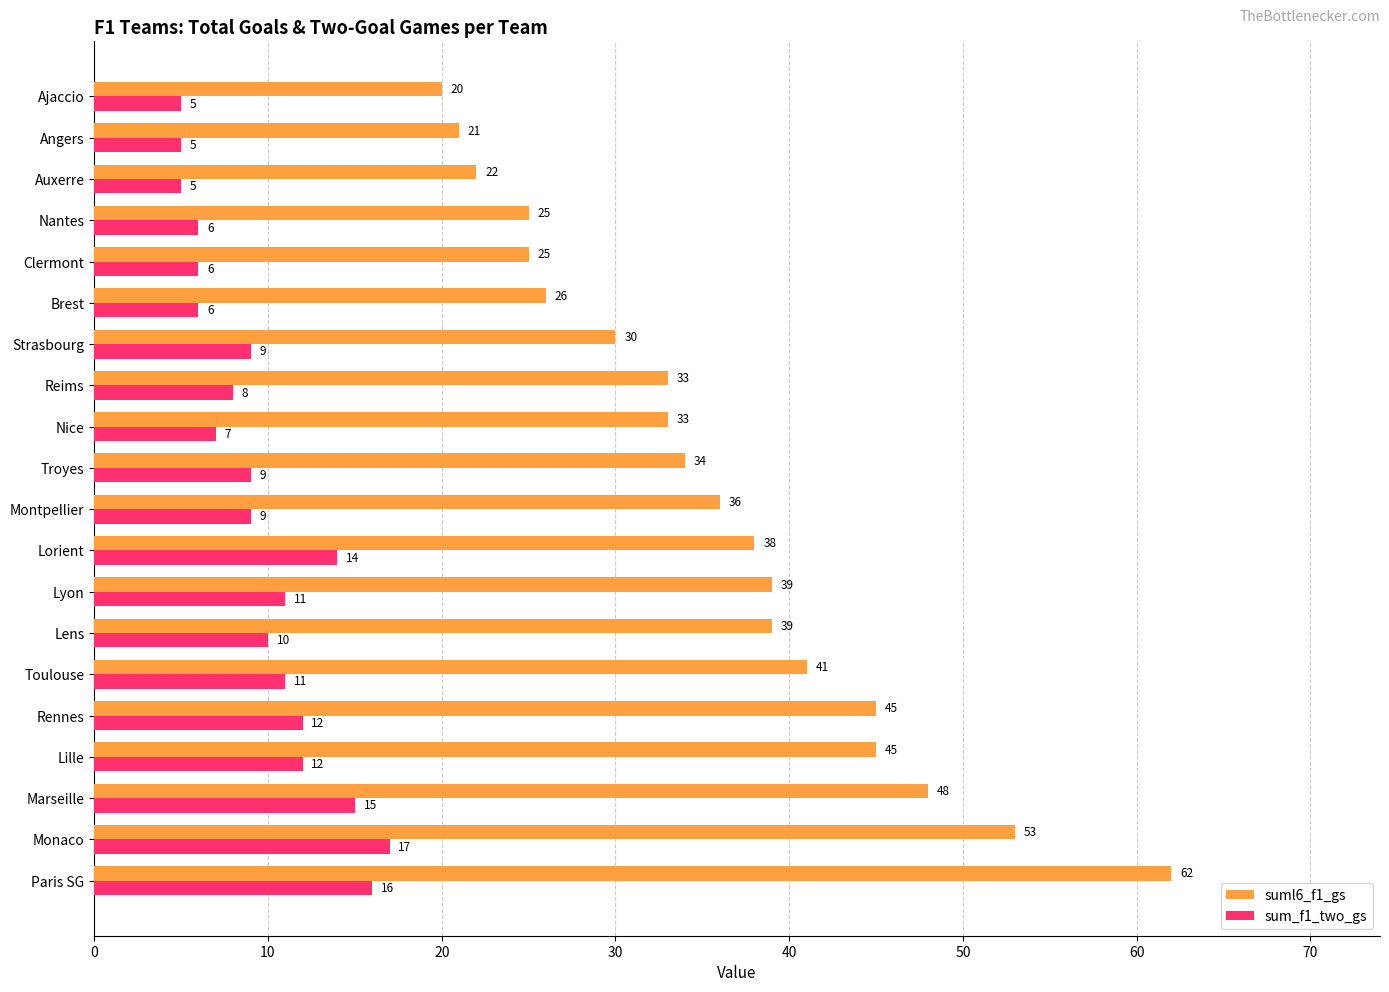

At which category is the sum across all series the highest?

Paris SG